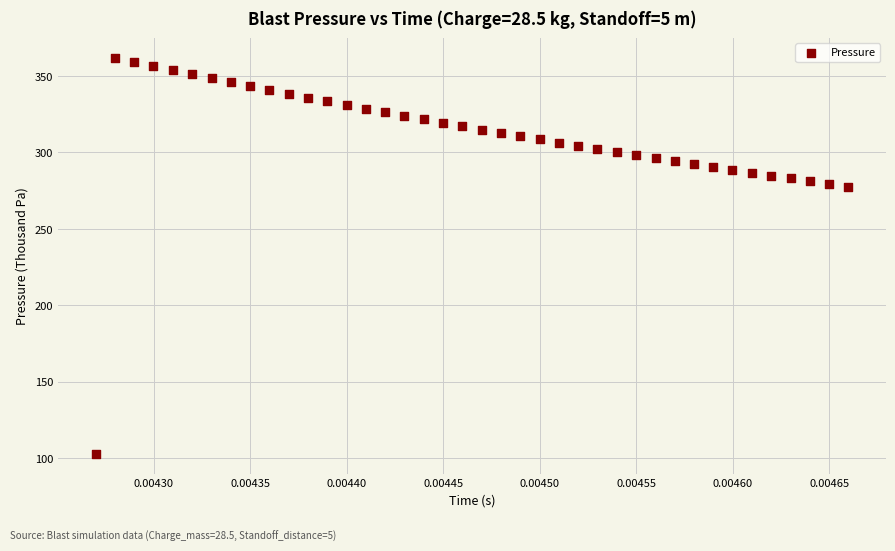

What is the range of Y values (max minus min)?

259.3